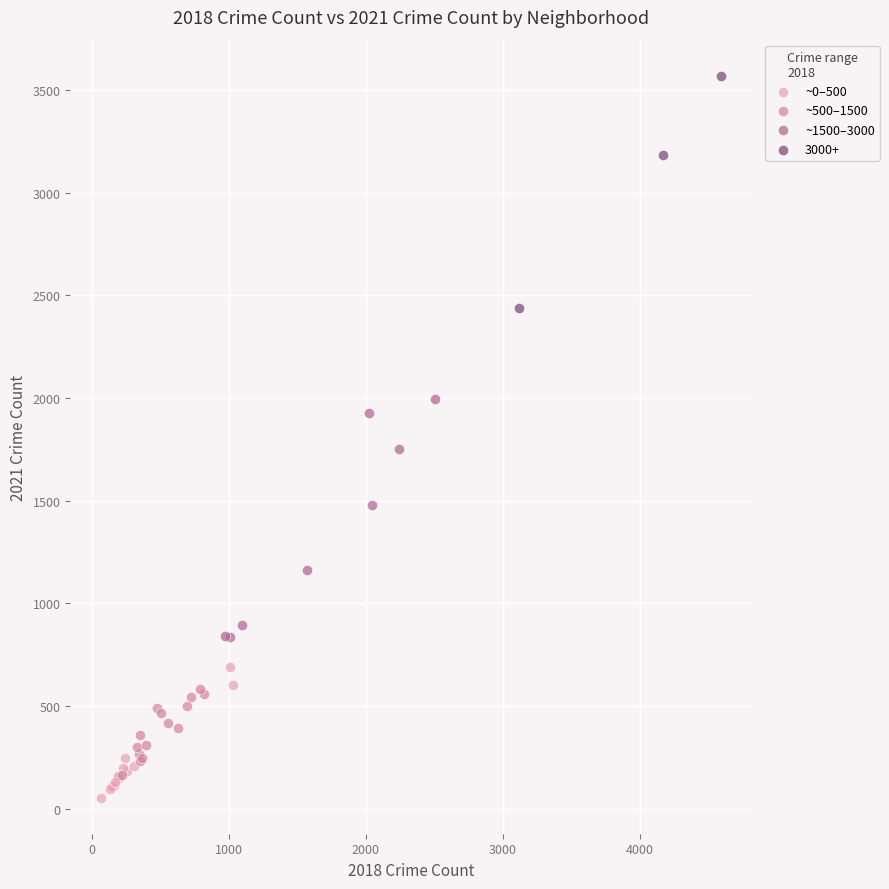

Which series contains the highest Y value?

3000+